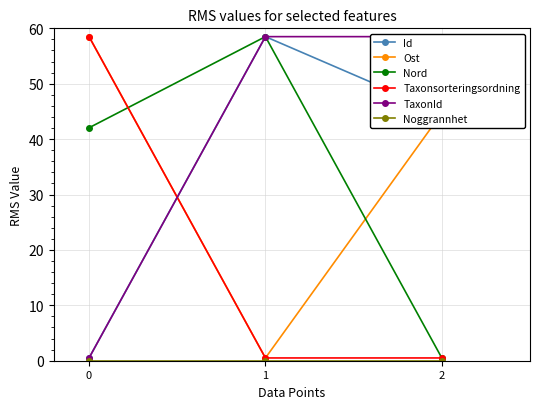

What is the sum of all Taxonsorteringsordning values?

59.5